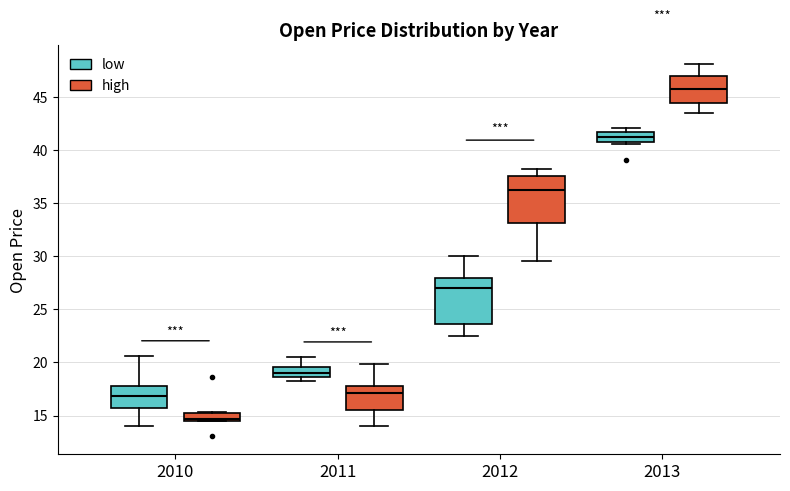

Which box has the highest median line?

2013 (high)